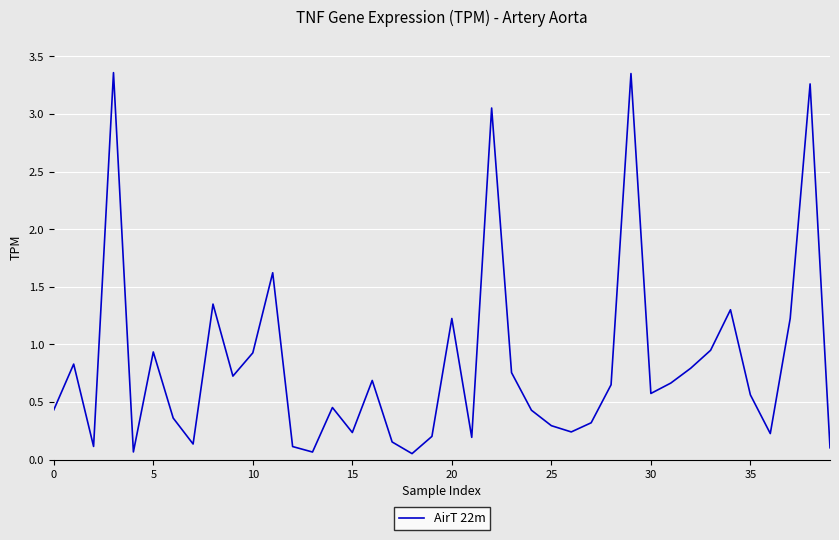

How many points are higher than both their immediate neighbors (excluding endpoints)?

12